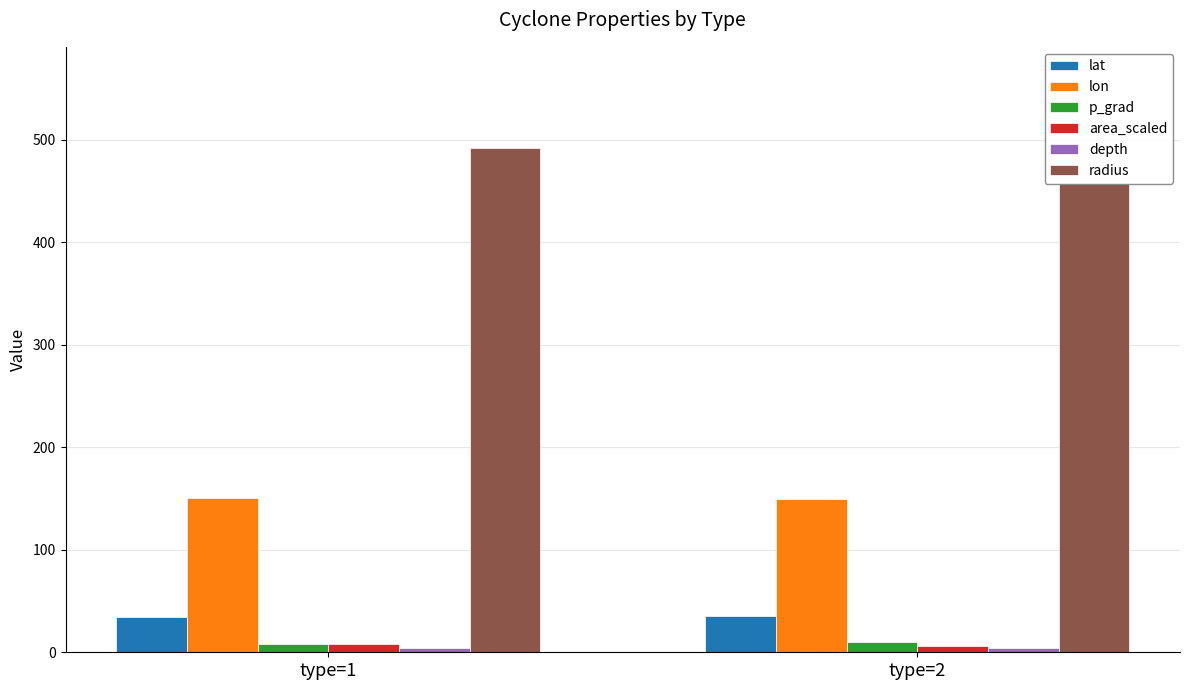

Which series has the widest spread of values?

radius